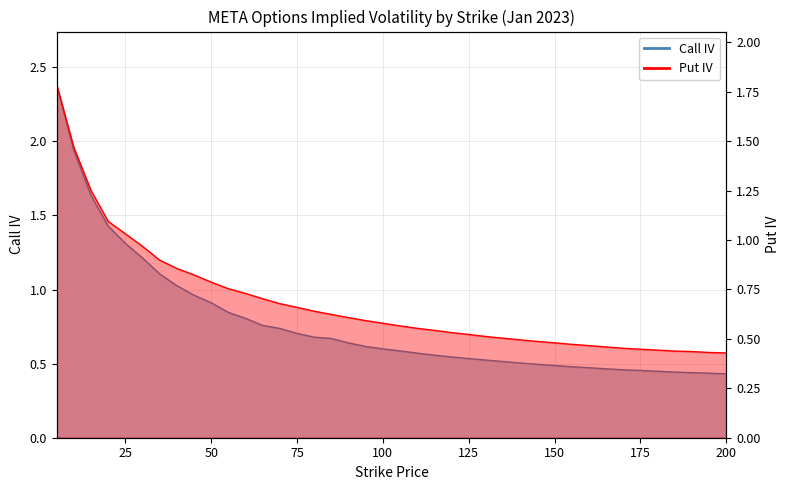

Reading left to right, extract all data points from this chart.

Call IV: 2.4	1.9	1.6	1.4	1.3	1.2	1.1	1.0	1.0	0.9	0.8	0.8	0.8	0.7	0.7	0.7	0.7	0.6	0.6	0.6	0.6	0.6	0.6	0.5	0.5	0.5	0.5	0.5	0.5	0.5	0.5	0.5	0.5	0.5	0.5	0.4	0.4	0.4	0.4	0.4
Put IV: 1.8	1.5	1.3	1.1	1.0	1.0	0.9	0.9	0.8	0.8	0.8	0.7	0.7	0.7	0.7	0.6	0.6	0.6	0.6	0.6	0.6	0.6	0.5	0.5	0.5	0.5	0.5	0.5	0.5	0.5	0.5	0.5	0.5	0.5	0.4	0.4	0.4	0.4	0.4	0.4